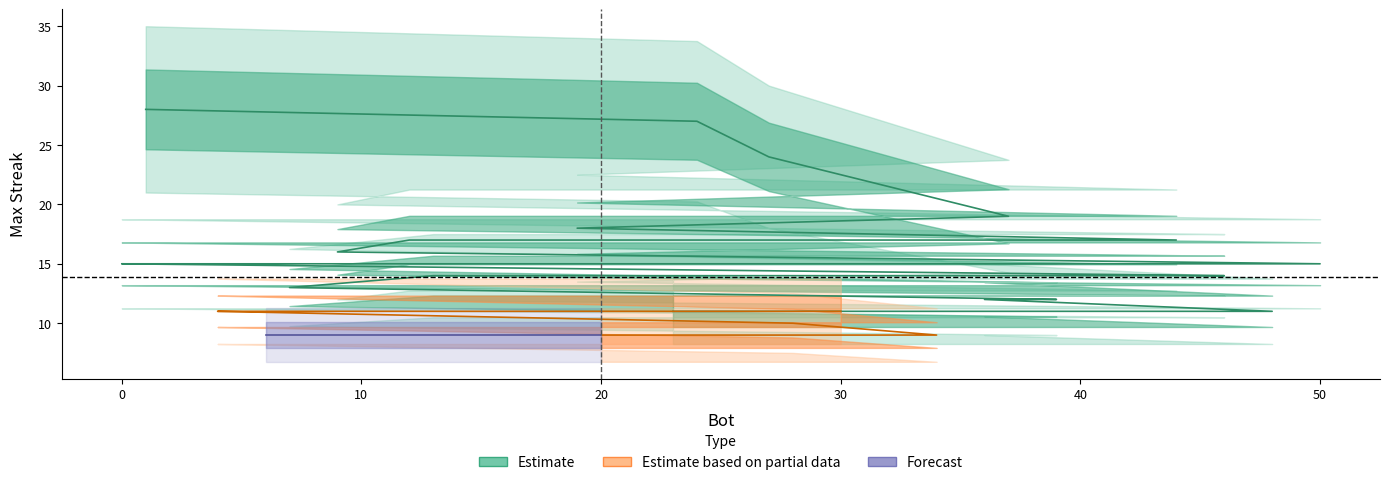

What is the label of the 6th point from the left?

44